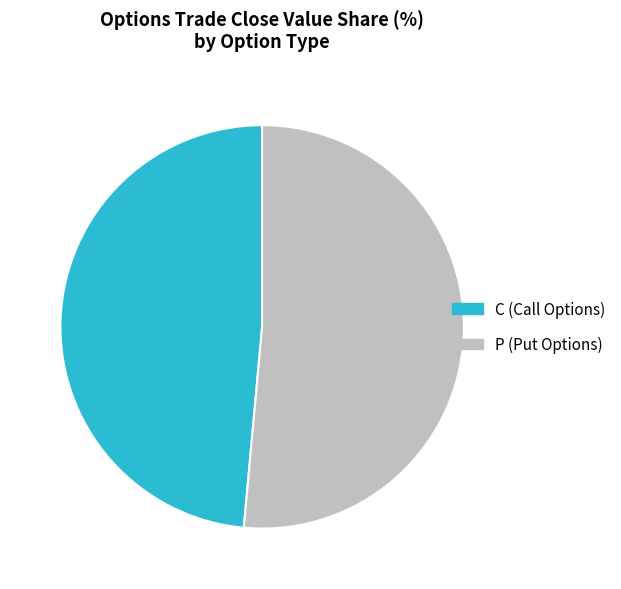

Which has a higher value, P or C?

P